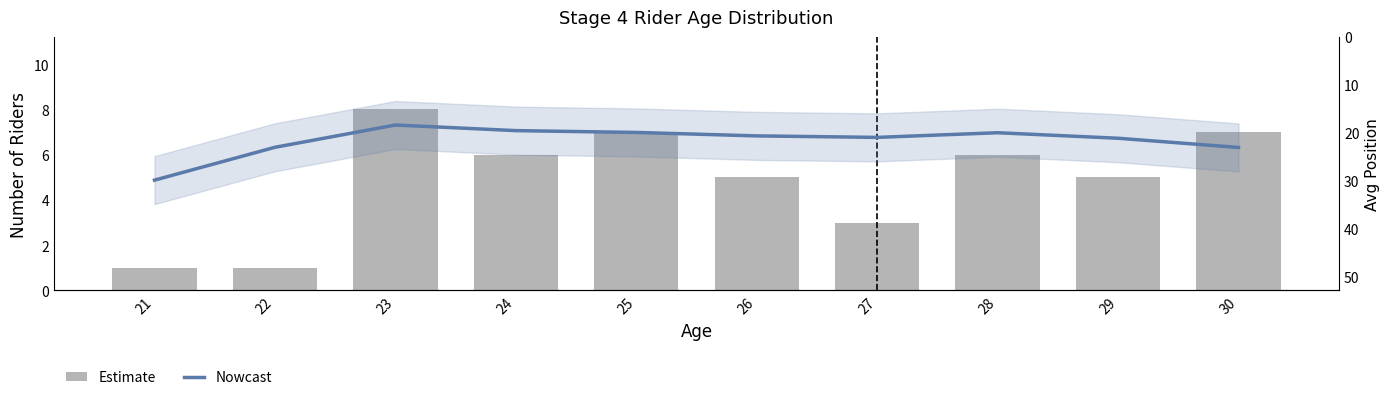

At 30, list the series in order from largest to smallest.

Avg Position (Nowcast), Count of Riders